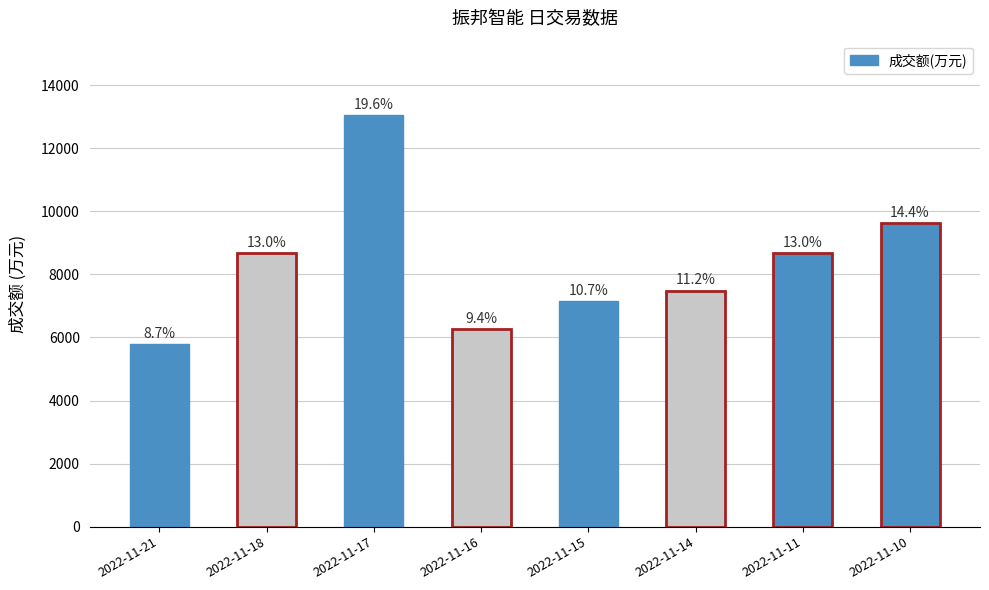

The value at 2022-11-16 is 6260. True or false?

True